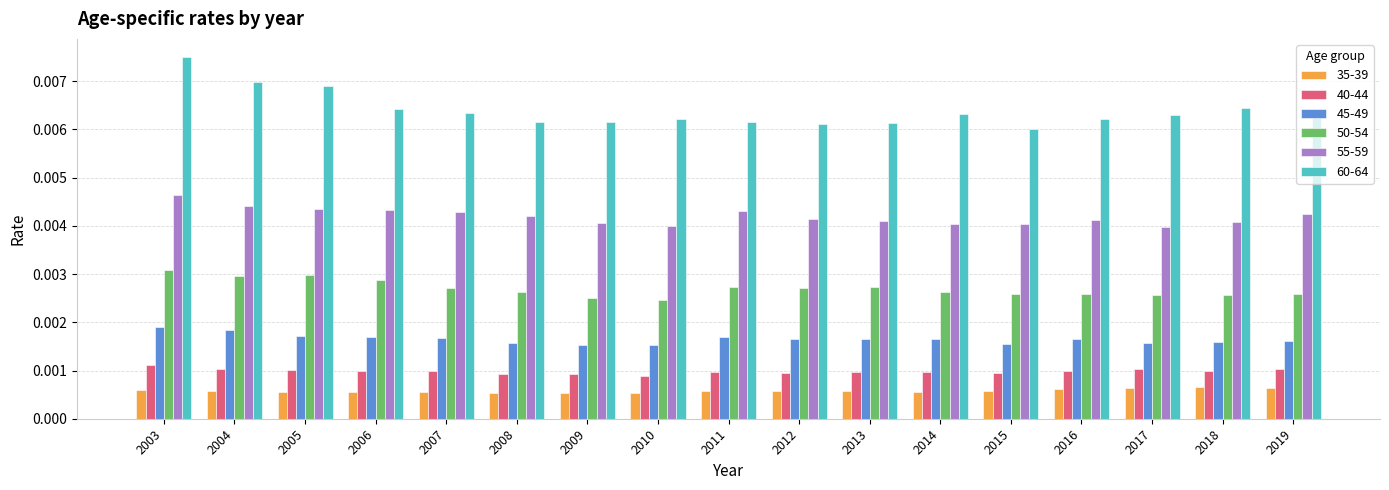

At 2009, list the series in order from largest to smallest.

60-64, 55-59, 50-54, 45-49, 40-44, 35-39